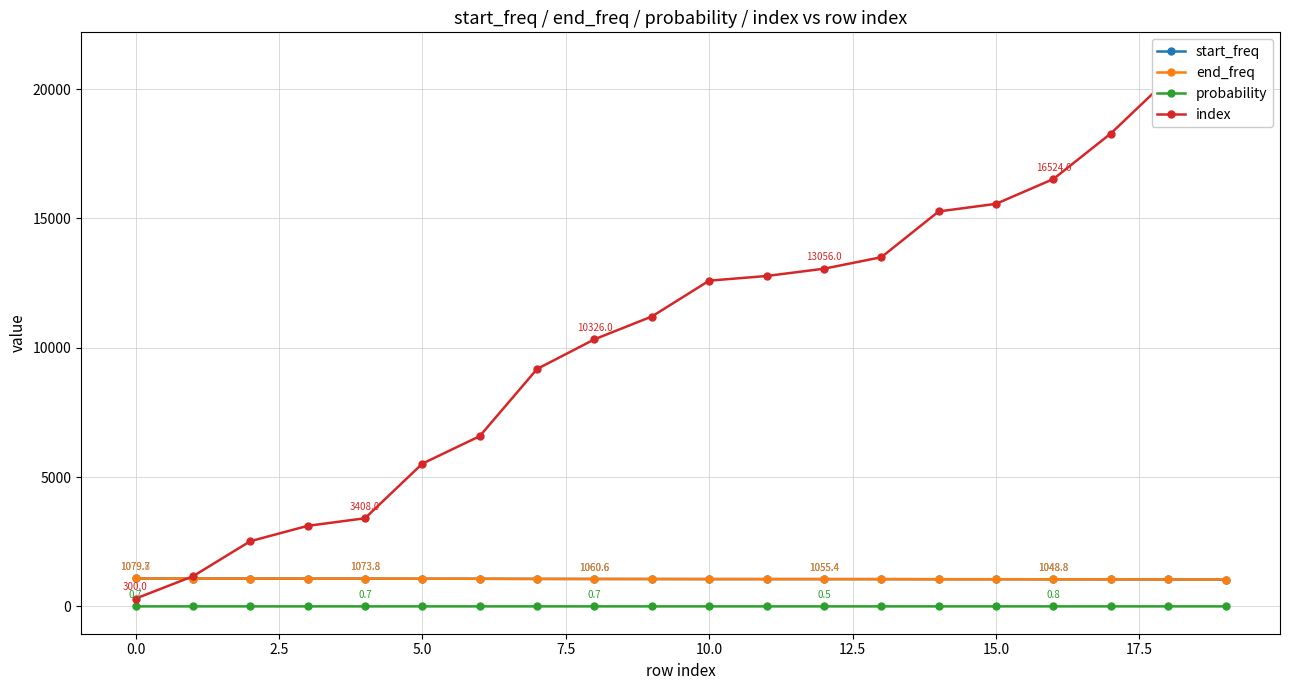

Is it true that probability equals 0.7 at 0.0?

True